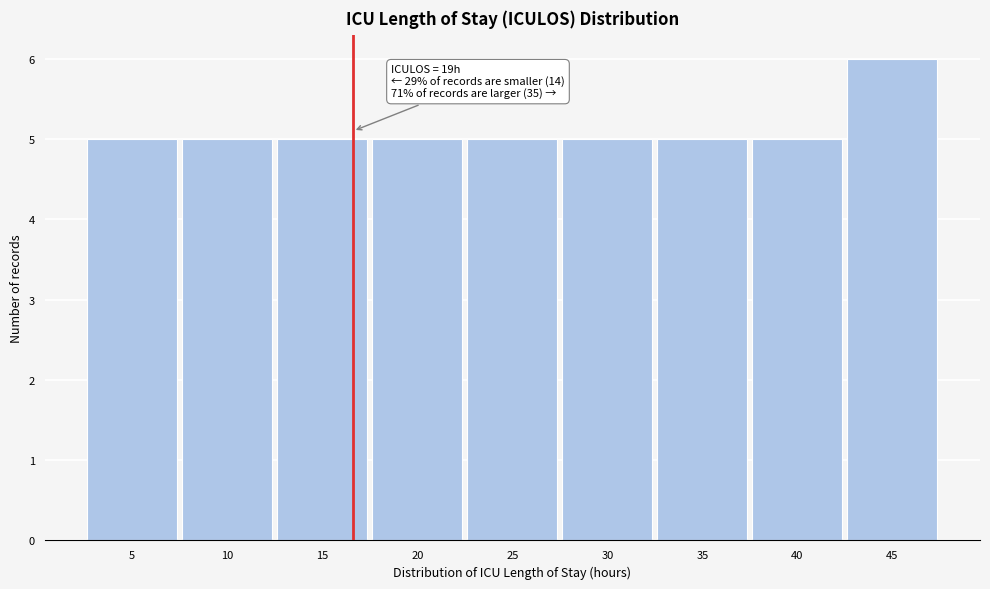

Reading left to right, transcribe all the data shown in this chart.

5=5	10=5	15=5	20=5	25=5	30=5	35=5	40=5	45=6